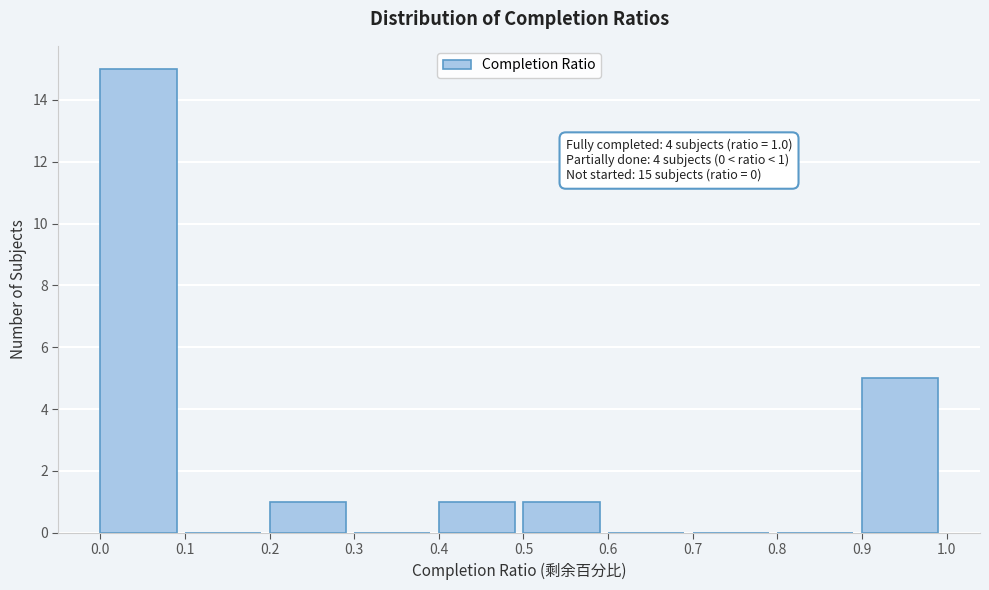

Over which range of the x-axis is the bar tallest?

0.0 to 0.1